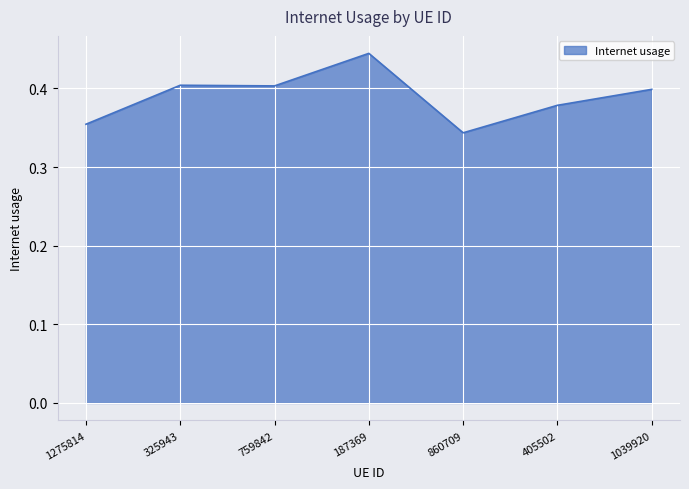

What position from the right is 1275814?

7